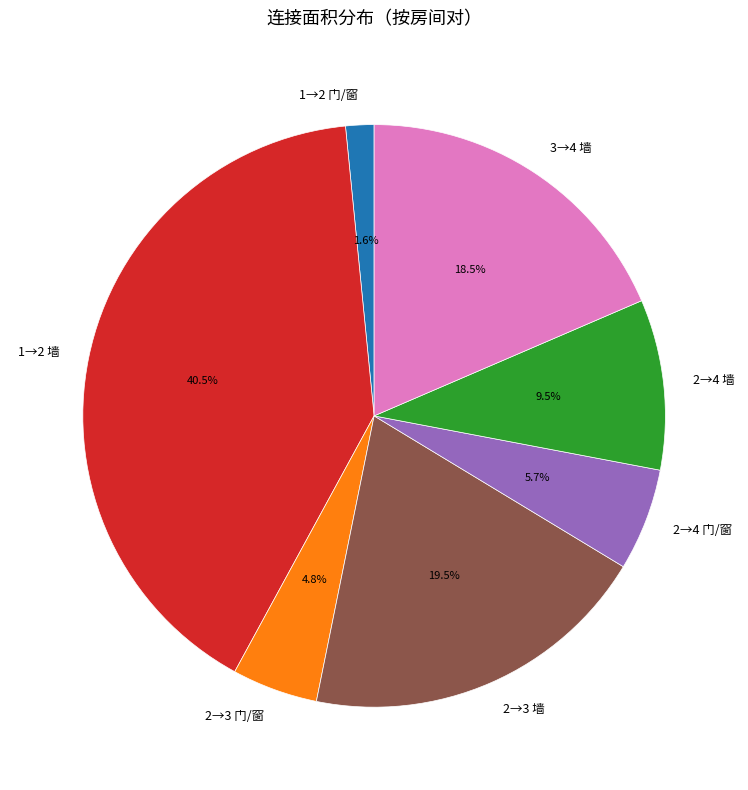

Is there any slice that represents more than half of the pie?

No